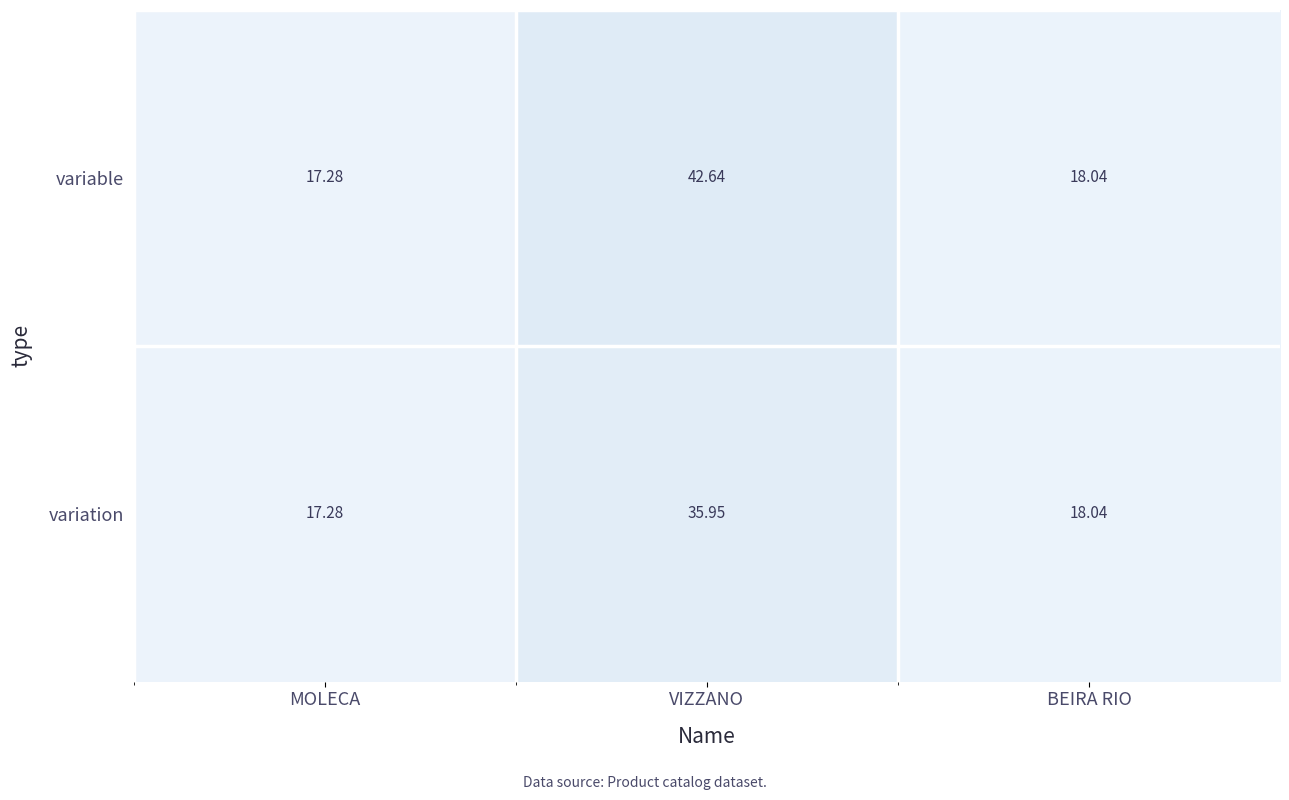

Rank the series by their maximum value, from lowest to highest.

variation, variable